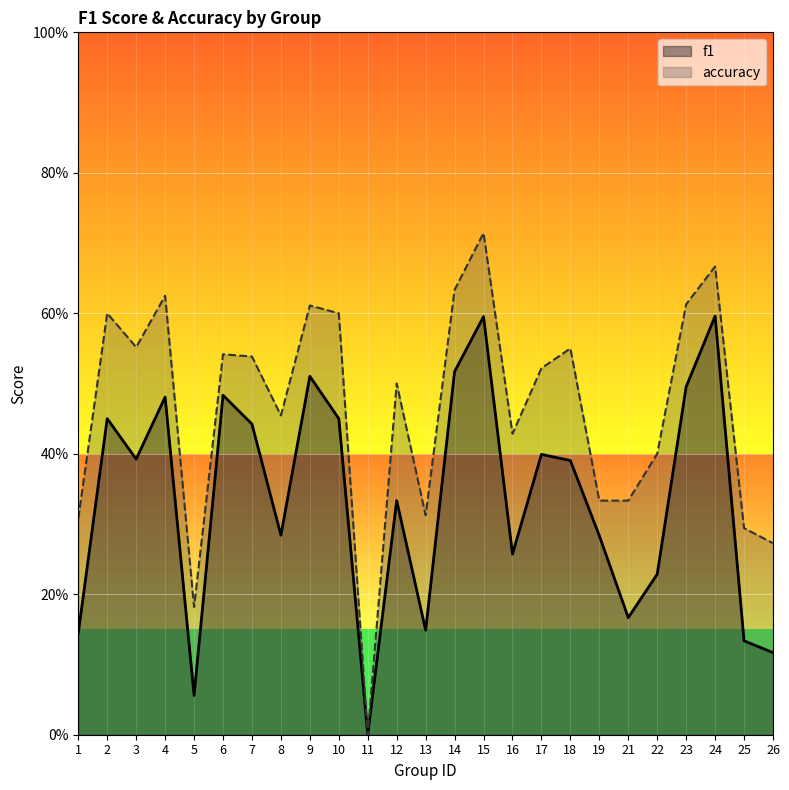

How many series are shown in this chart?

2